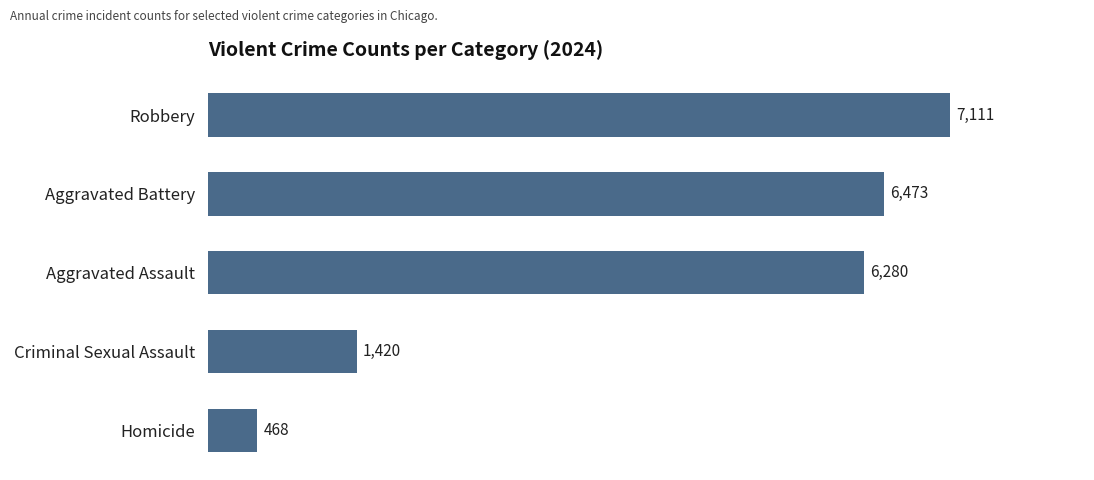

Is it true that the value at Robbery is 7111?

True